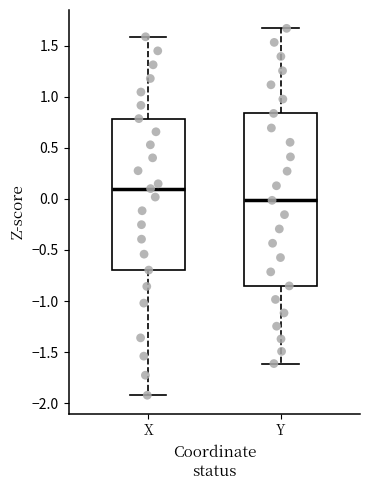

Which box's median line is the highest?

X